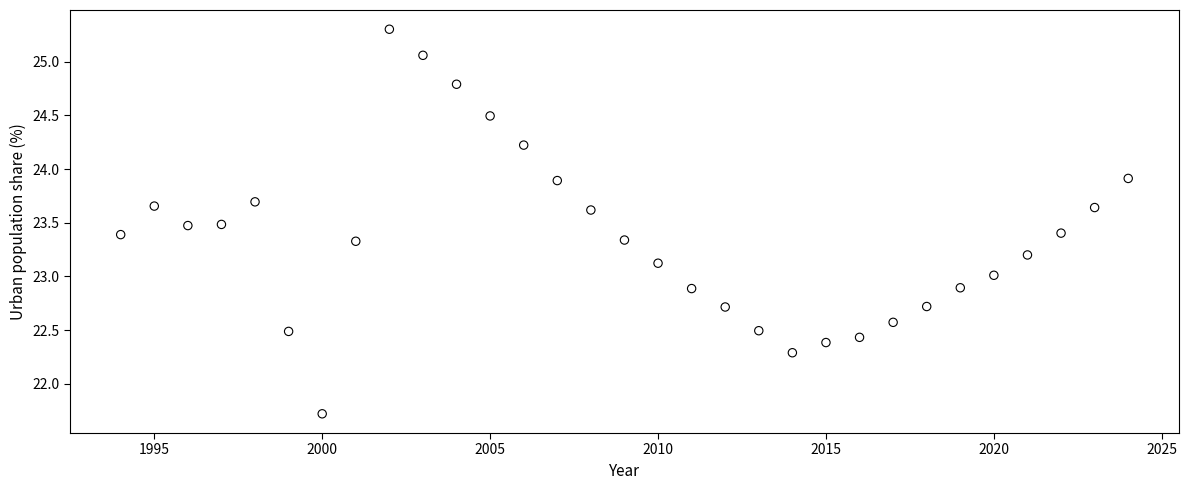

What is the range of Y values (max minus min)?

3.6